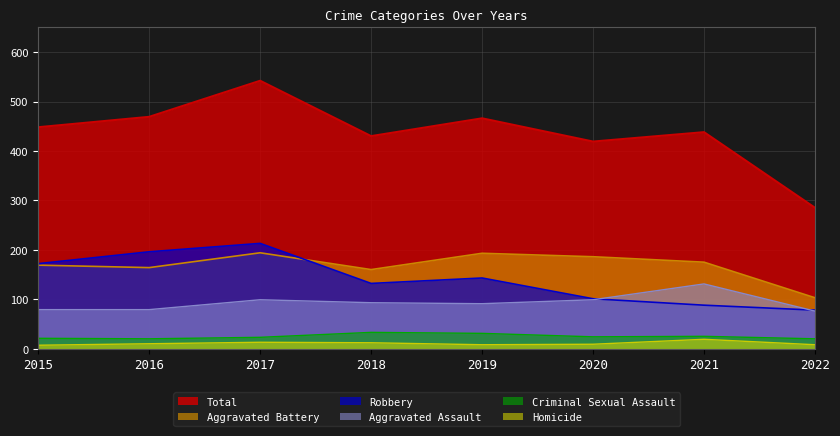

What are all the series names shown in the legend?

Total, Aggravated Battery, Robbery, Aggravated Assault, Criminal Sexual Assault, Homicide